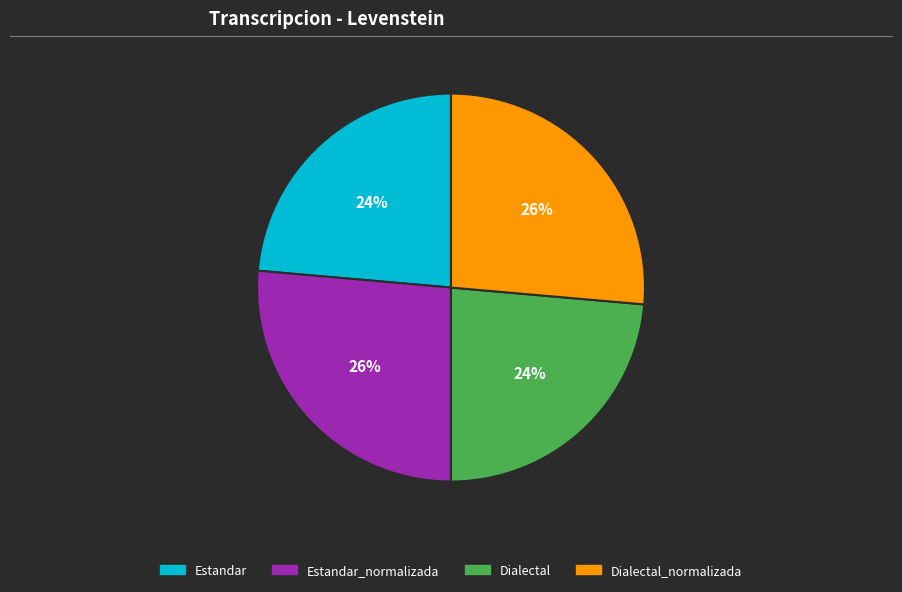

To the nearest percent, what is the average slice percentage?

25%